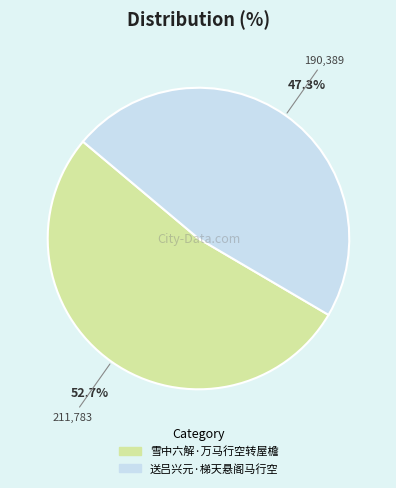

Which slice represents more than half of the pie?

雪中六解·万马行空转屋檐